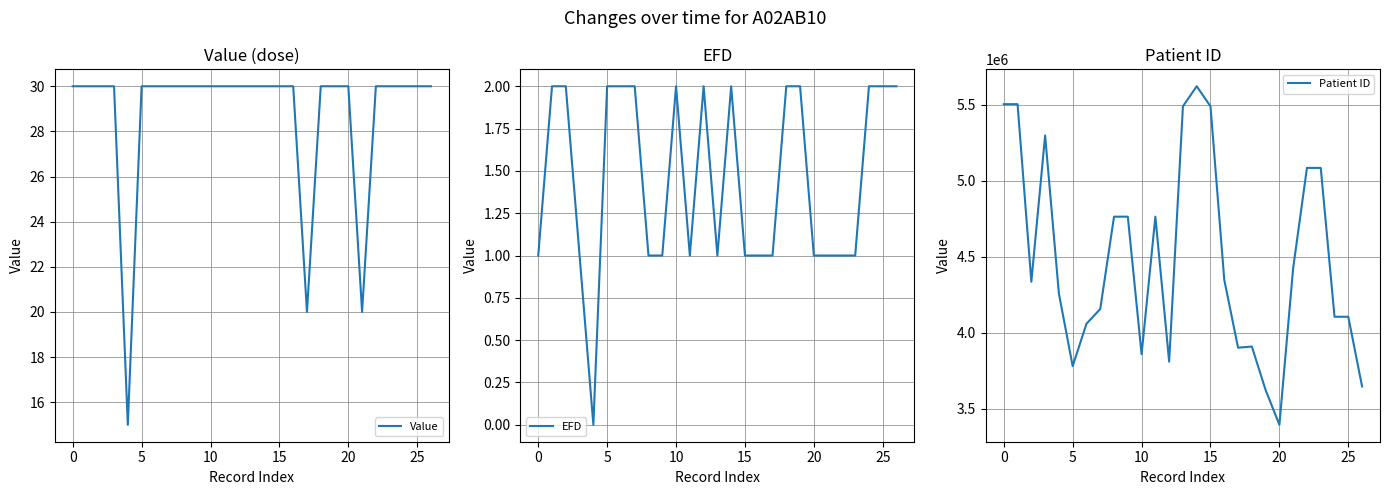

What is the maximum value for Patient ID?

5622841